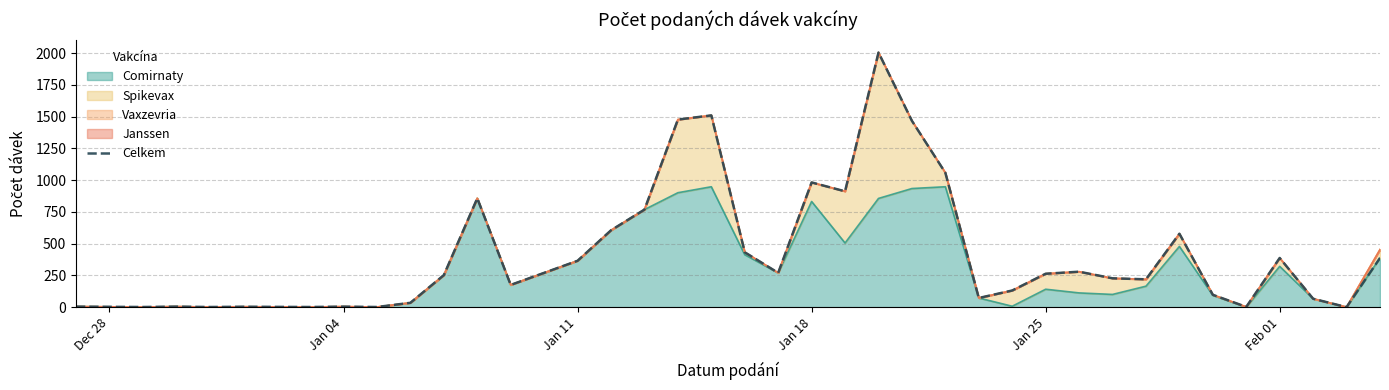

What is the highest value of the Comirnaty series?

948